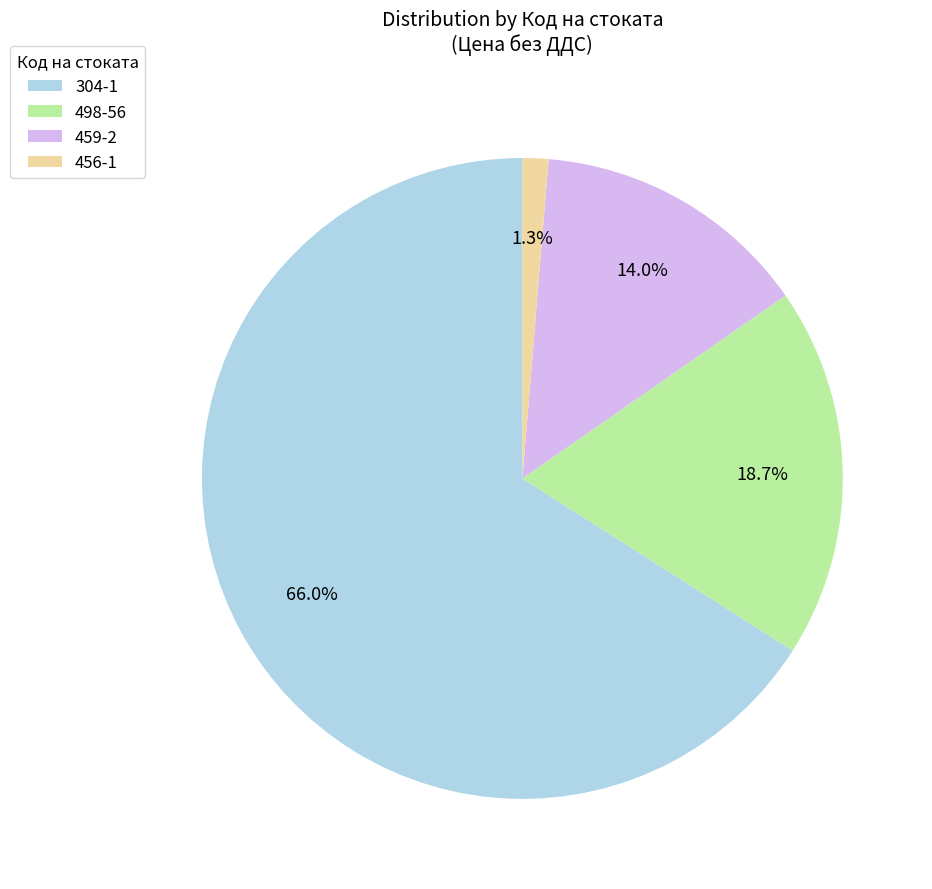

What is the smallest slice in the pie chart?

456-1